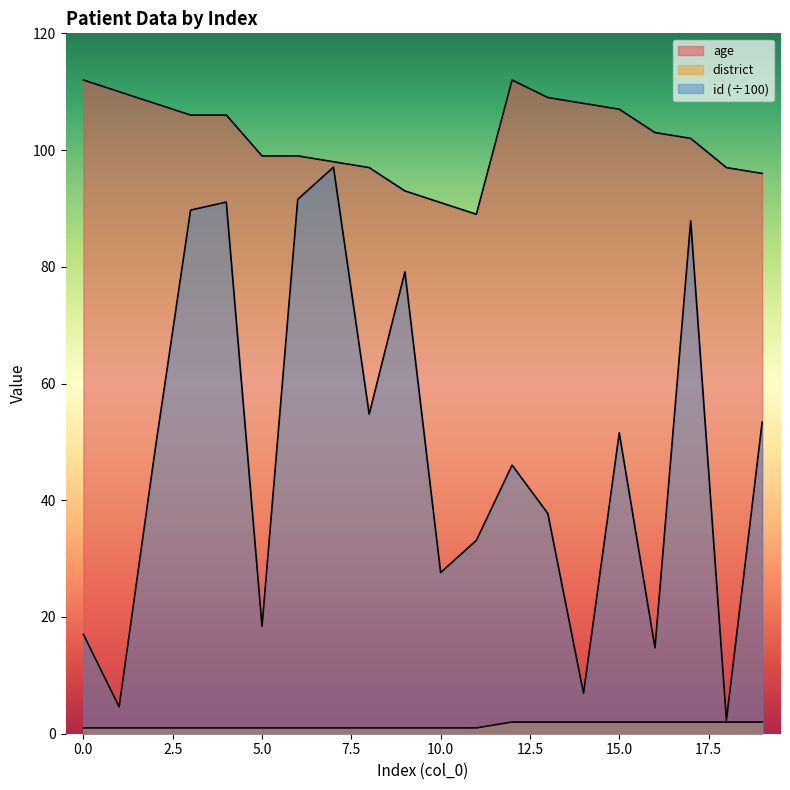

Reading left to right, extract all data points from this chart.

age: 112.0	110.0	108.0	106.0	106.0	99.0	99.0	98.0	97.0	93.0	91.0	89.0	112.0	109.0	108.0	107.0	103.0	102.0	97.0	96.0
district: 1.0	1.0	1.0	1.0	1.0	1.0	1.0	1.0	1.0	1.0	1.0	1.0	2.0	2.0	2.0	2.0	2.0	2.0	2.0	2.0
id: 17.0	4.6	48.3	89.7	91.1	18.4	91.5	97.1	54.8	79.1	27.6	33.1	46.0	37.7	6.9	51.5	14.7	87.9	2.3	53.4